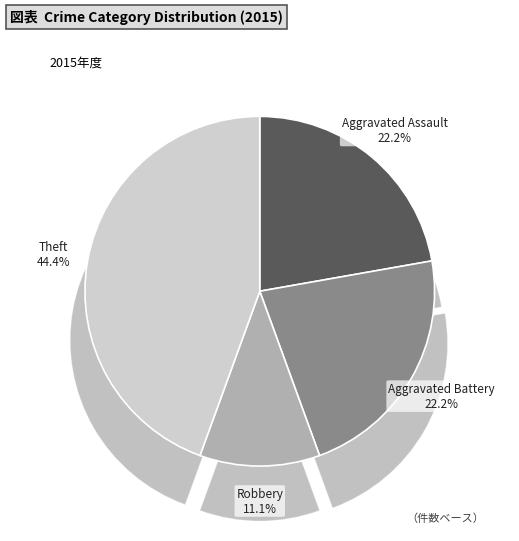

Does any single category account for the majority?

No